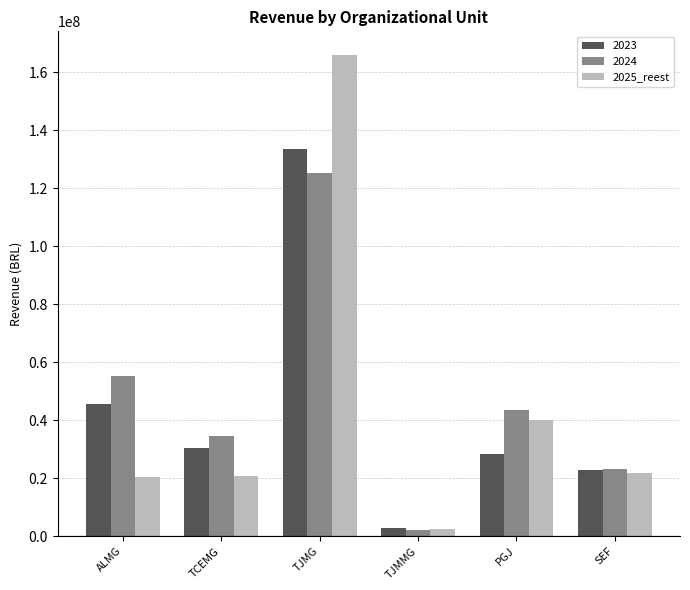

What is the minimum value shown in the chart?

2101336.2